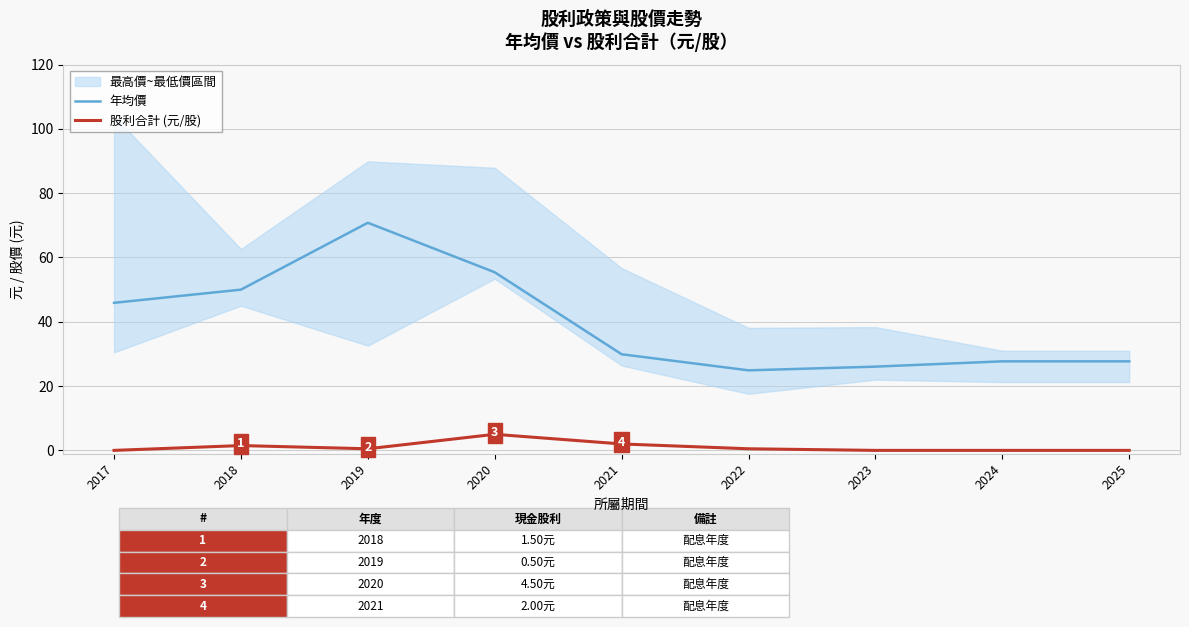

Which series has the largest total across all categories?

年均價